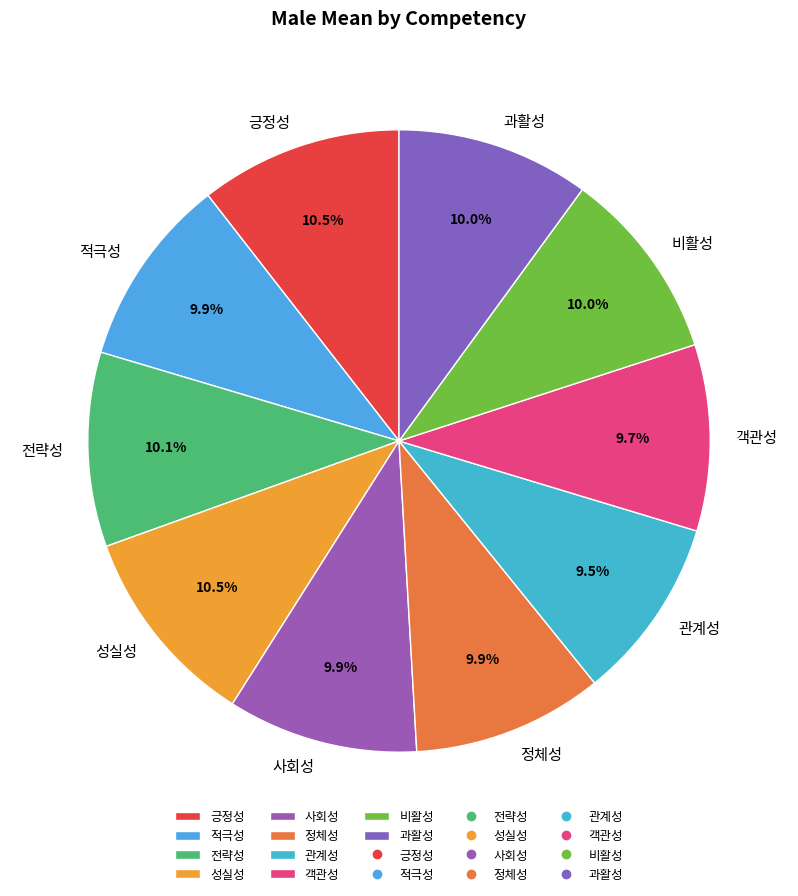

To the nearest percent, what portion does 과활성 represent?

10%